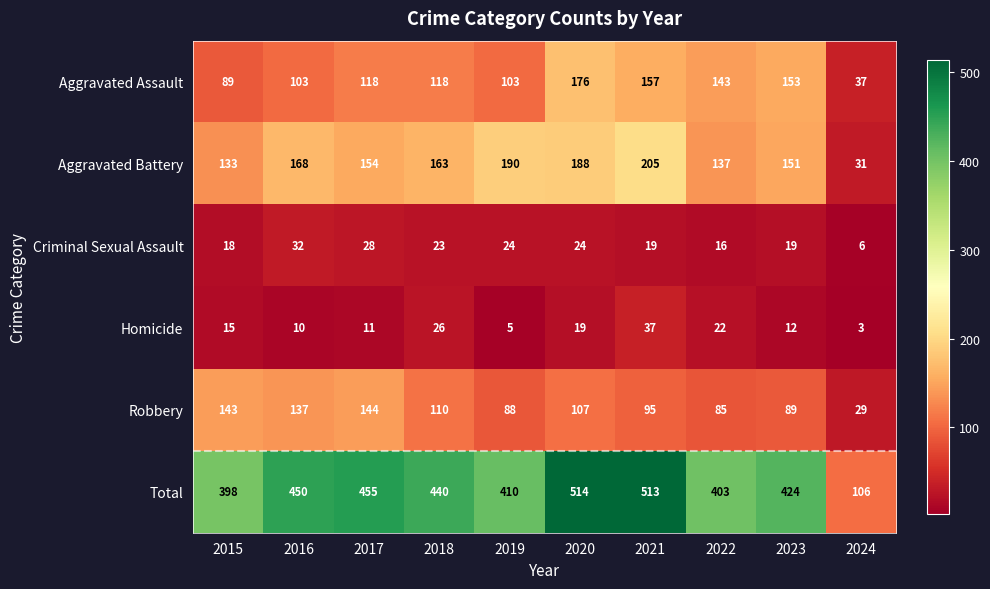

Read the Homicide value at 2016, to the nearest 10.

10